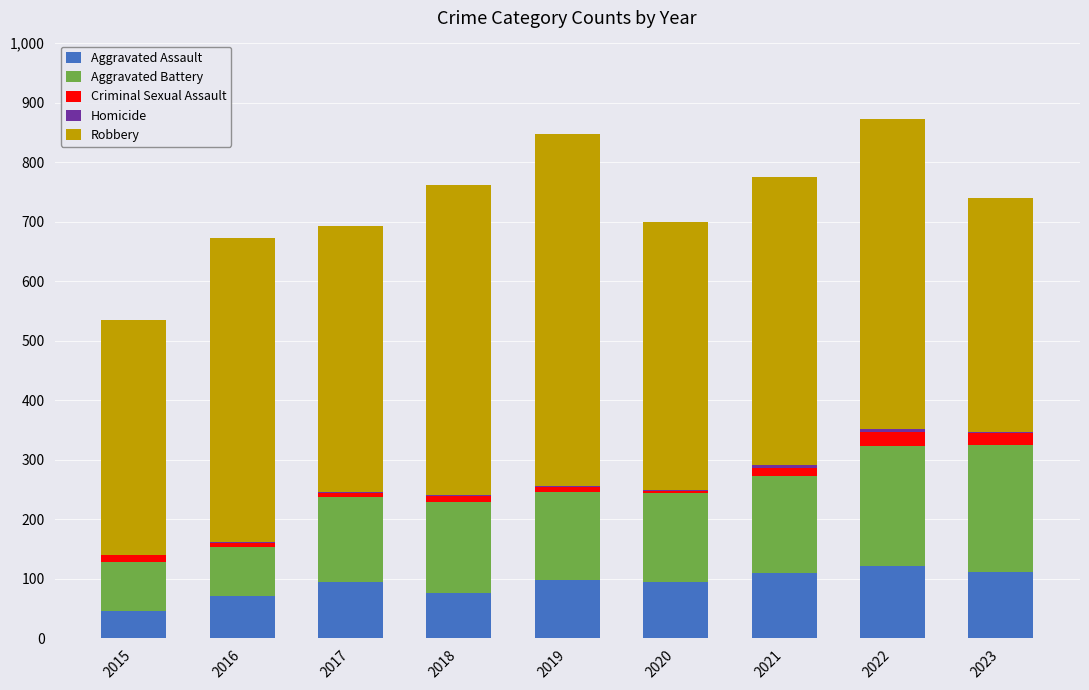

What is the sum of all Aggravated Assault values?

824